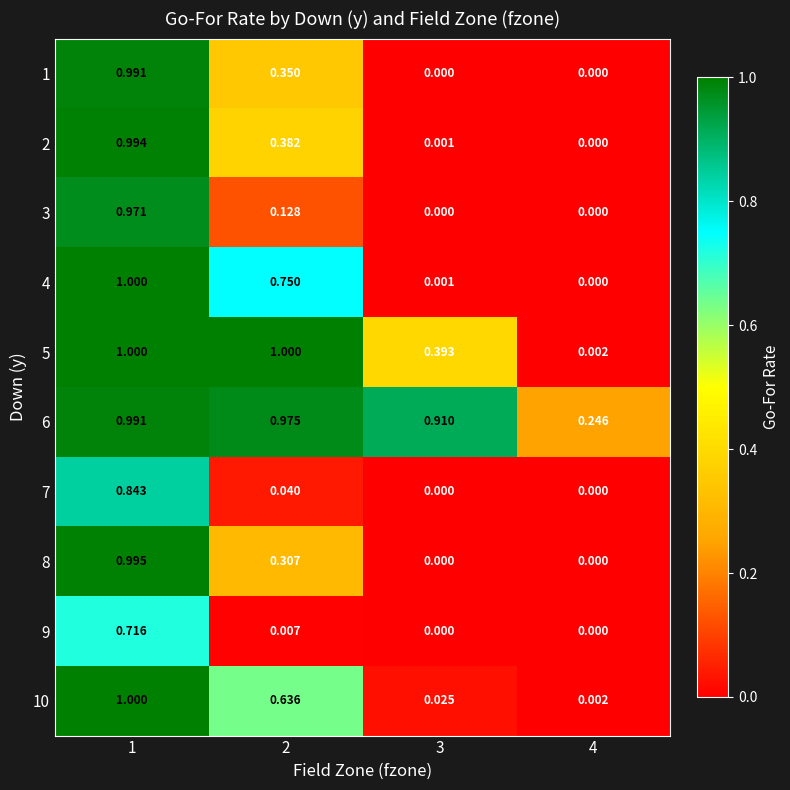

How many values in 4 are above zero?

3